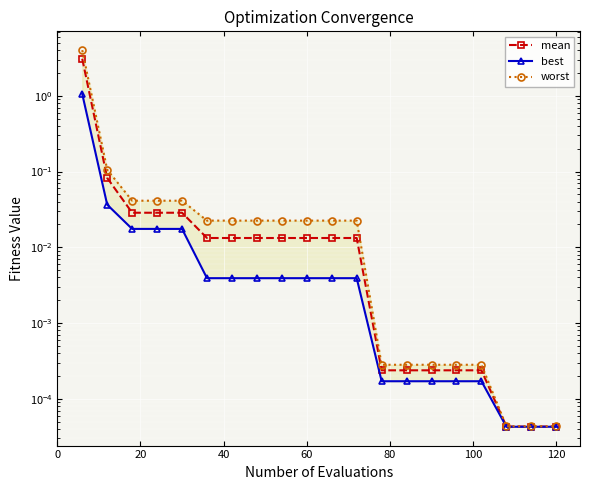

True or false: mean and best cross at least once.

False